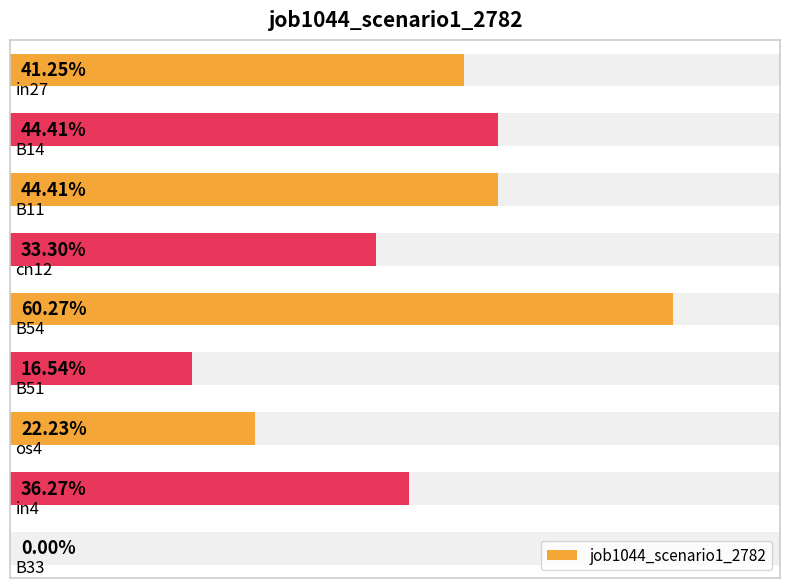

What is the value of the 3rd bar from the left?

0.4